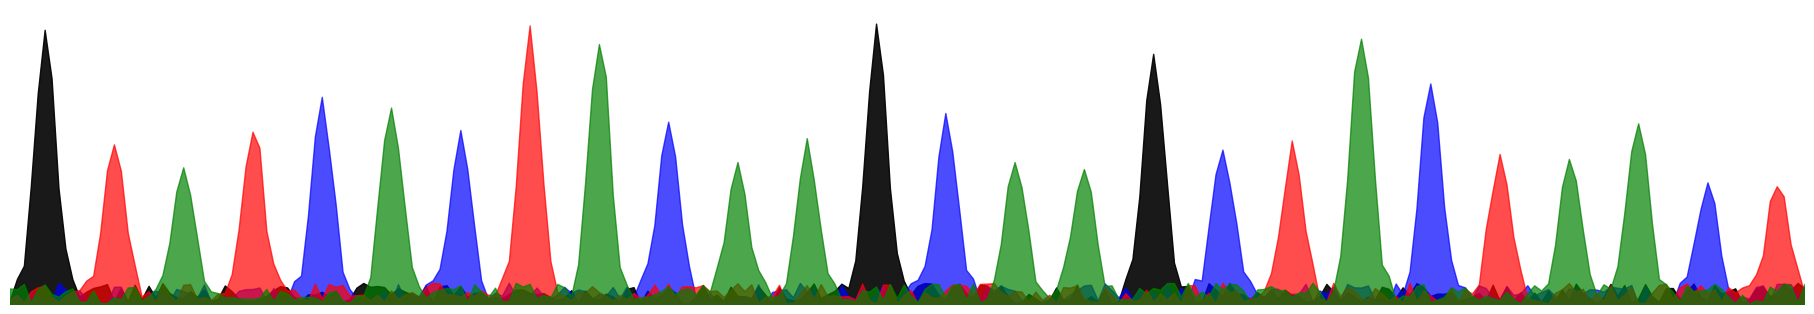

Reading left to right, what are all the values shown in this chart?

black: 1	0	0	0	0	0	0	0	0	0	0	0	1	0	0	0	1	0	0	0	0	0	0	0	0	0
blue: 0	0	0	0	1	0	1	0	0	1	0	0	0	1	0	0	0	1	0	0	1	0	0	0	1	0
red: 0	1	0	1	0	0	0	1	0	0	0	0	0	0	0	0	0	0	1	0	0	1	0	0	0	1
green: 0	0	1	0	0	1	0	0	1	0	1	1	0	0	1	1	0	0	0	1	0	0	1	1	0	0